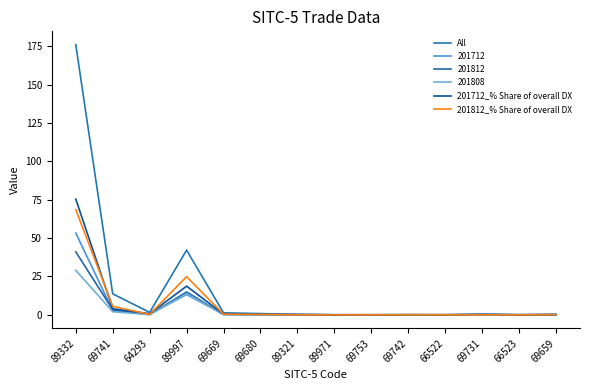

How many lines are shown in the chart?

6